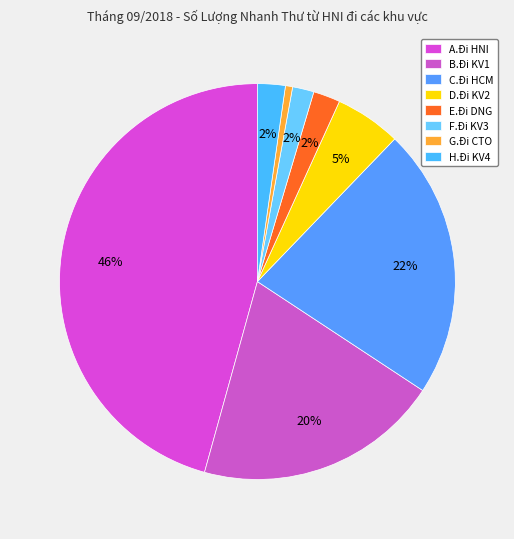

What percentage do A.Đi HNI and E.Đi DNG together represent?

47.9%